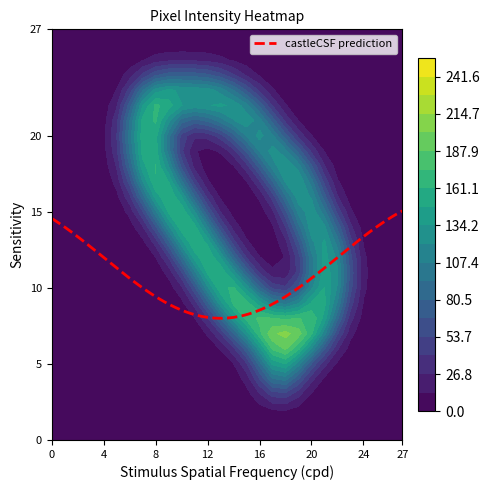

List the labels in order of 6 value, largest first.

18, 17, 19, 20, 16, 21, 15, 0, 1, 2, 3, 4, 5, 6, 7, 8, 9, 10, 11, 12, 13, 14, 22, 23, 24, 25, 26, 27